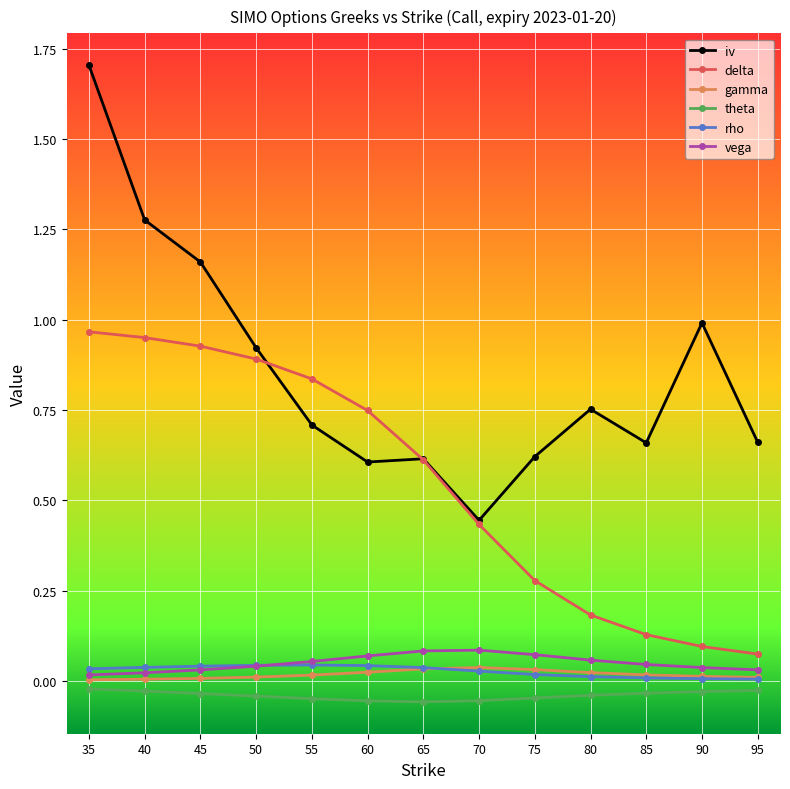

Which category has the lowest value in the delta series?

95